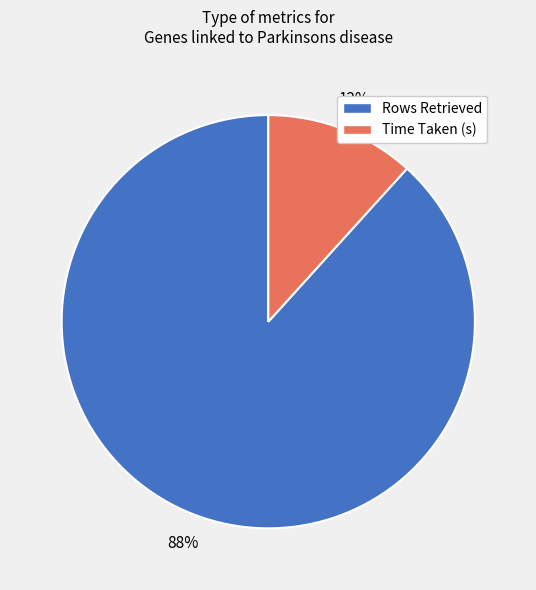

To the nearest percent, what portion does Rows Retrieved represent?

88%